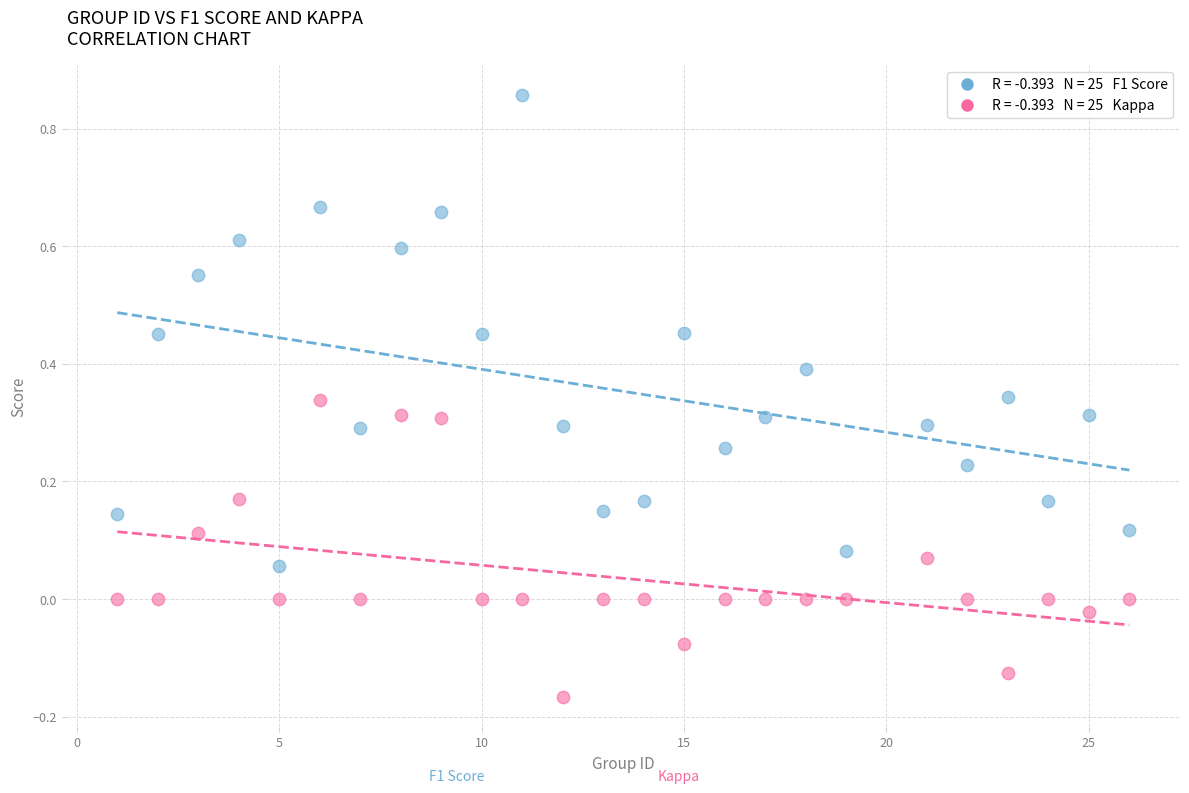

Across all data points, what is the range of X values (max minus min)?

25.0